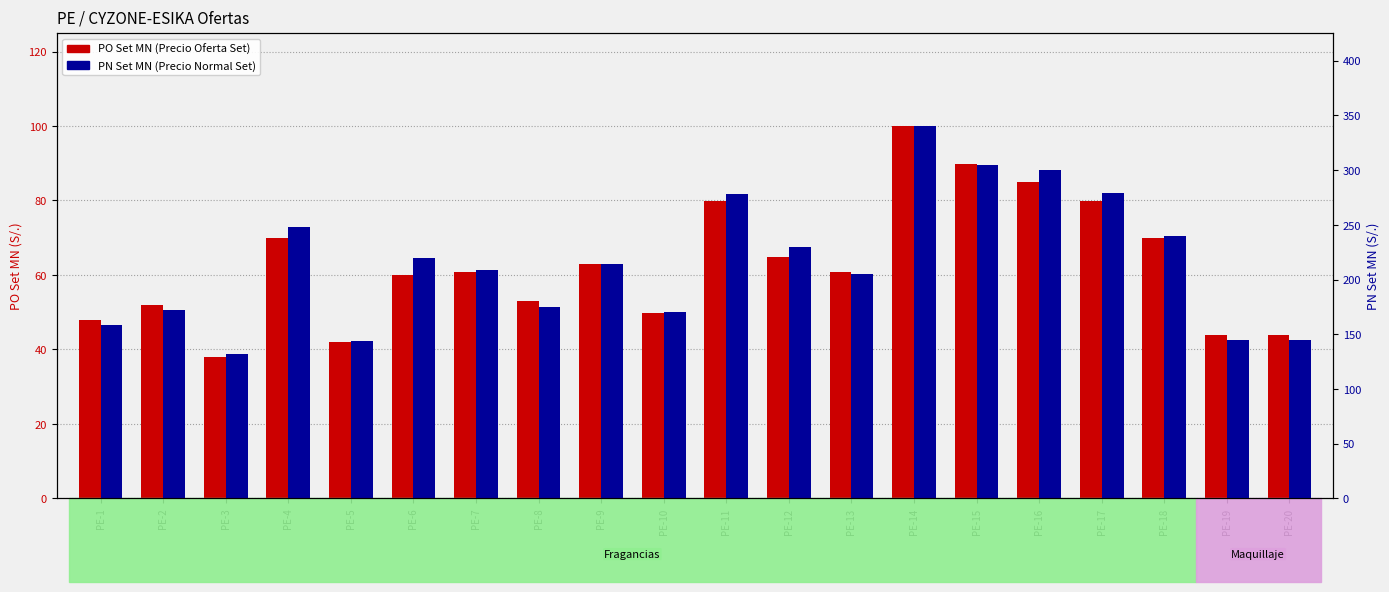

What are all the series names shown in the legend?

PO Set MN, PN Set MN